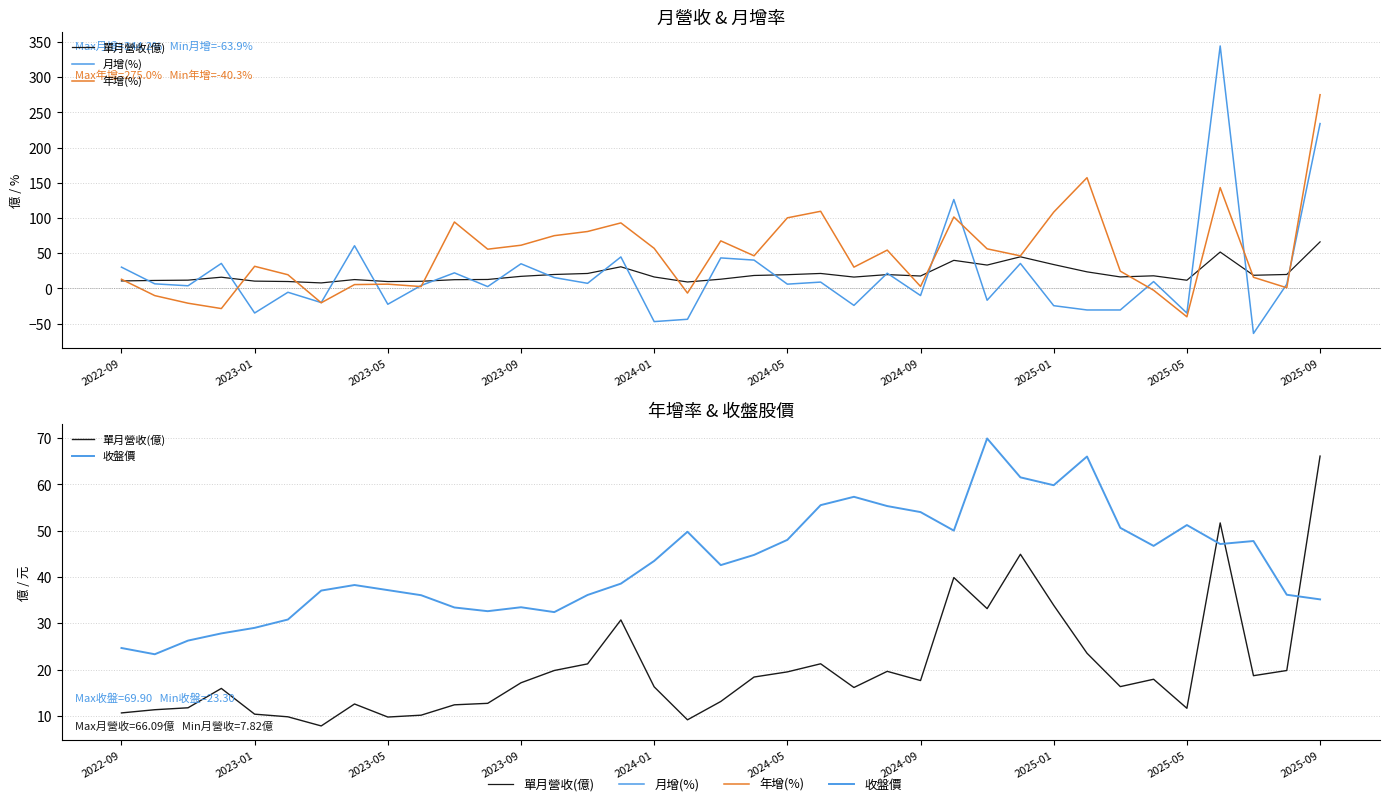

What value does the 年增(%) series have at 2025-05?

-40.3